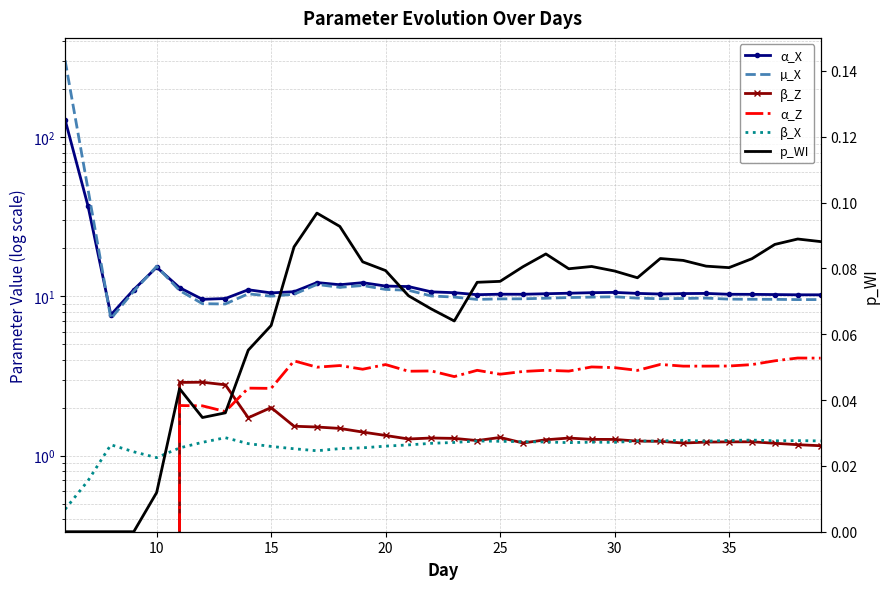

True or false: α_X and β_Z cross at least once.

False